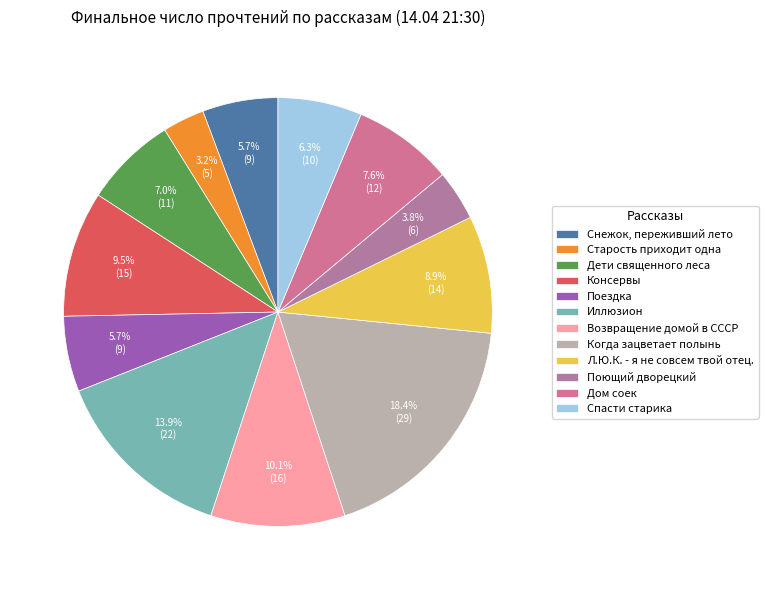

The Дом соек slice represents 21% of the pie. True or false?

False